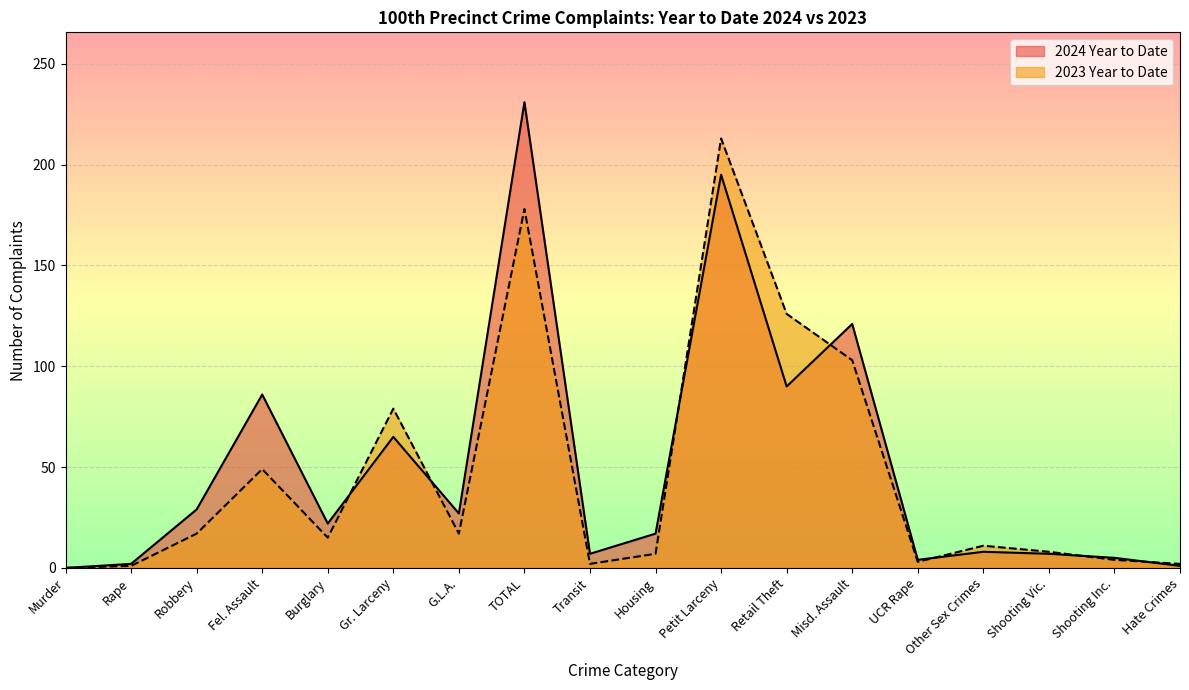

Count the number of data series in this chart.

2